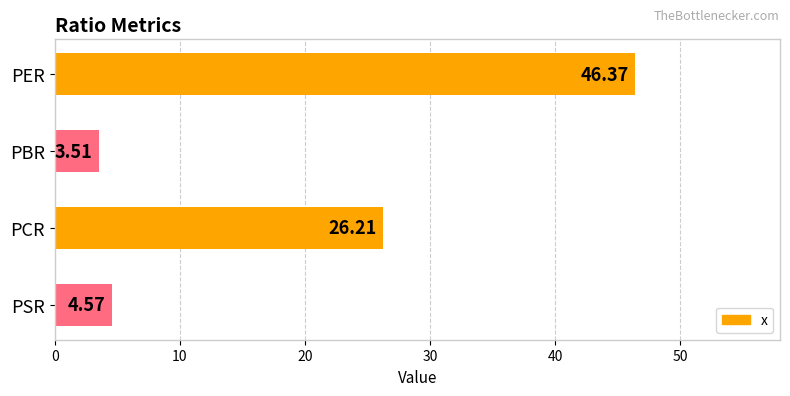

Where is the data nearest to the value 24?

PCR